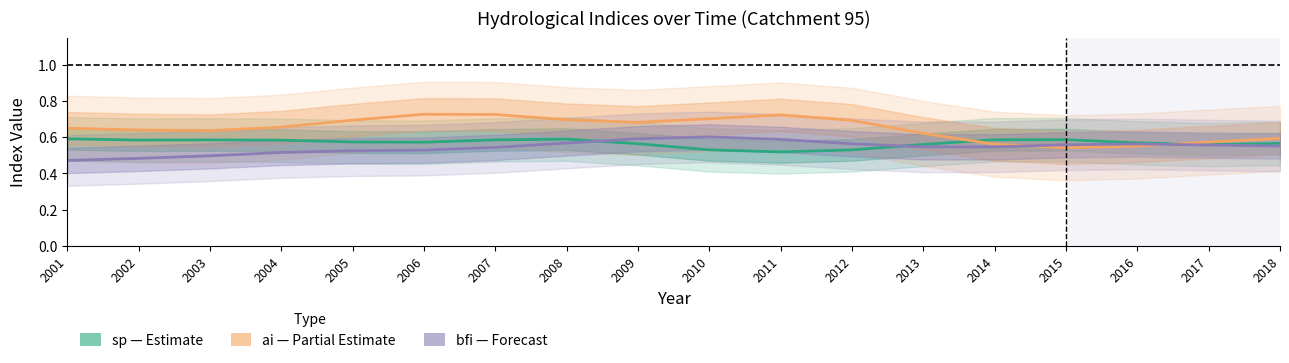

Rank the series by their maximum value, from highest to lowest.

ai (Partial Estimate), bfi (Forecast), sp (Estimate)